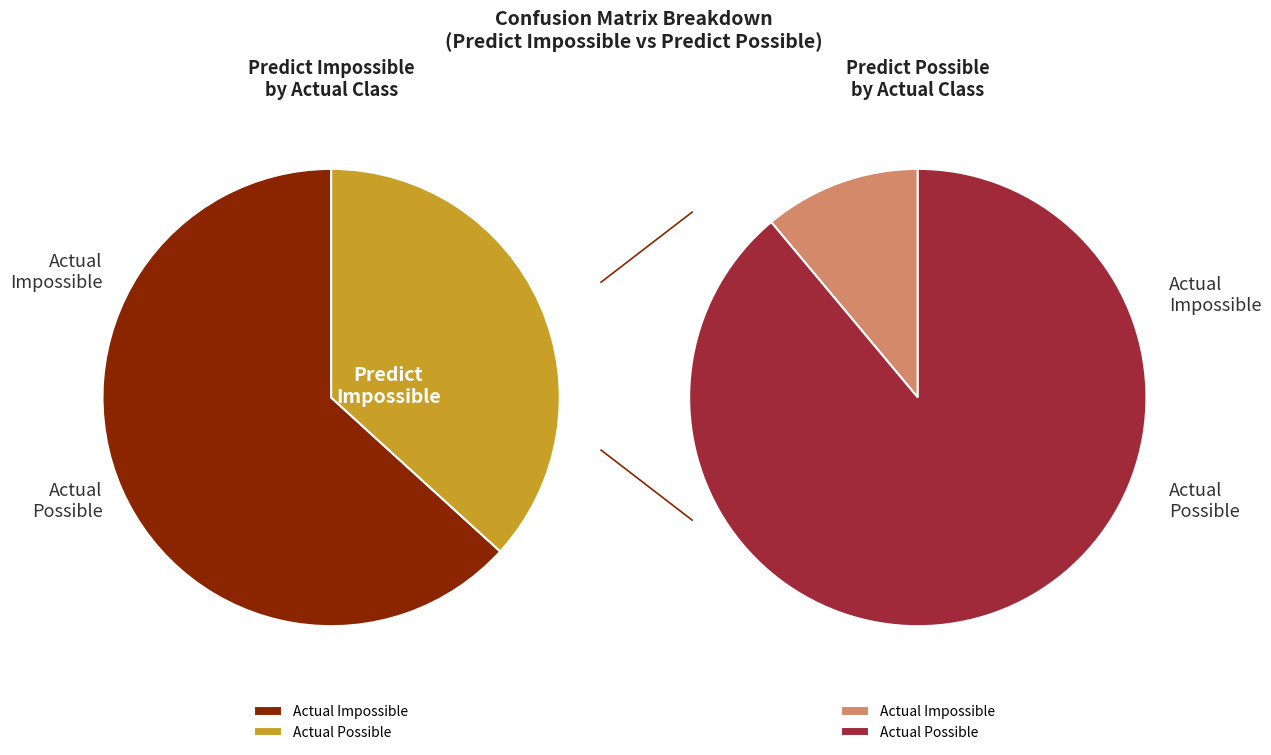

Between Actual Possible and Actual Impossible, which is larger?

Actual Impossible